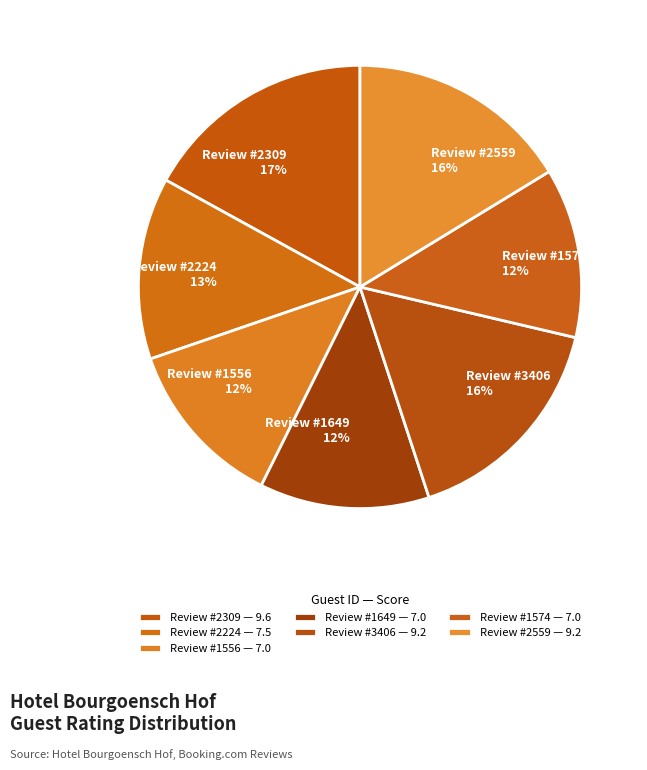

To the nearest percent, what is the difference between the largest and smallest slice percentages?

5%